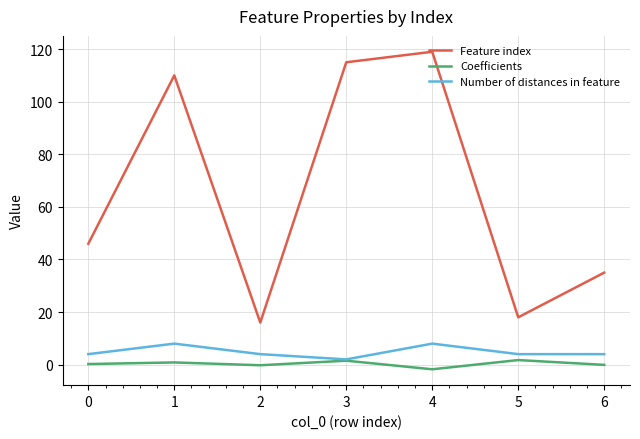

The Feature index series shows 35.0 at 6. True or false?

True